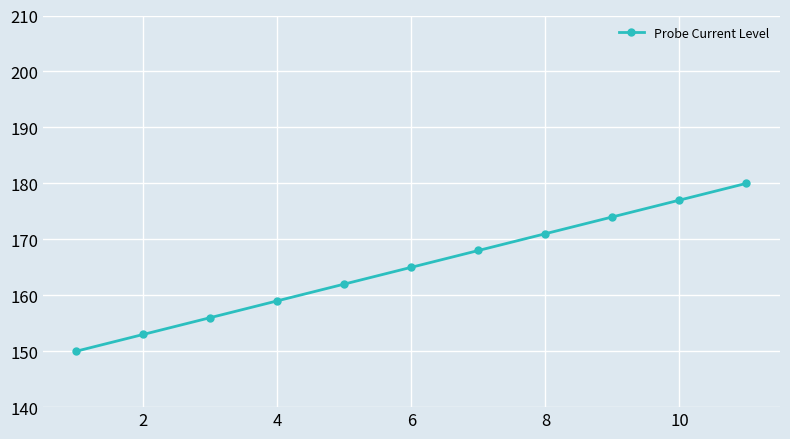

What is the greatest value displayed?

180